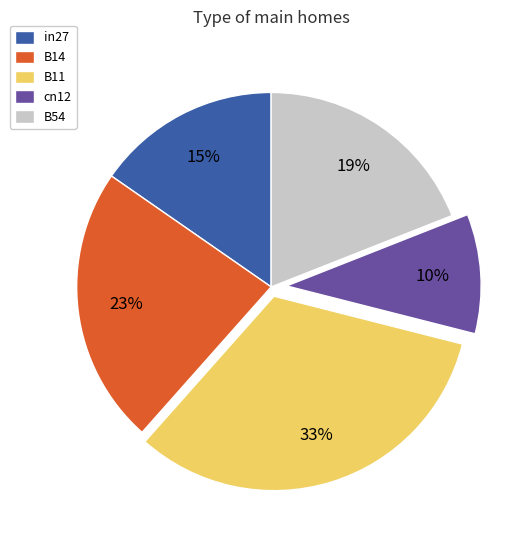

True or false: B14 accounts for 23% of the total.

True